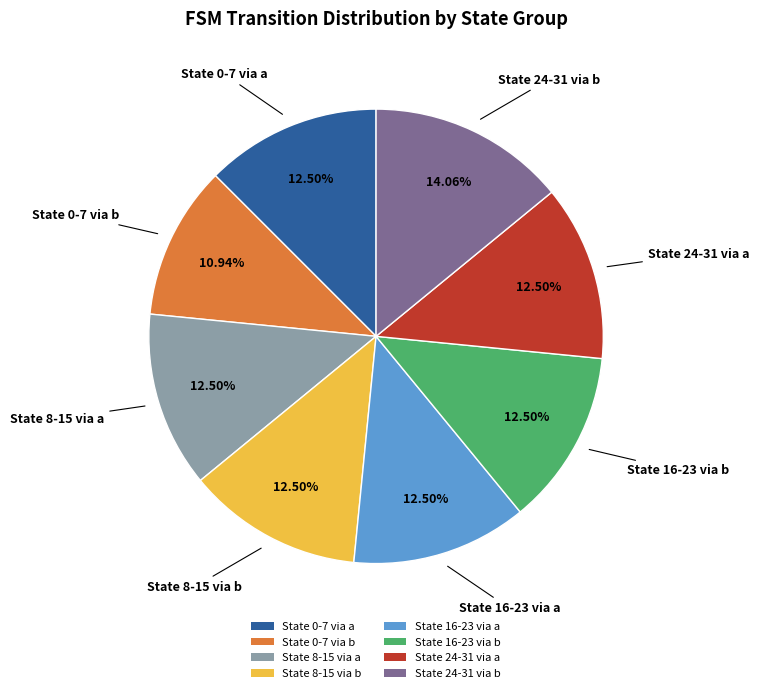

Which slice is the smallest?

State 0-7 via b